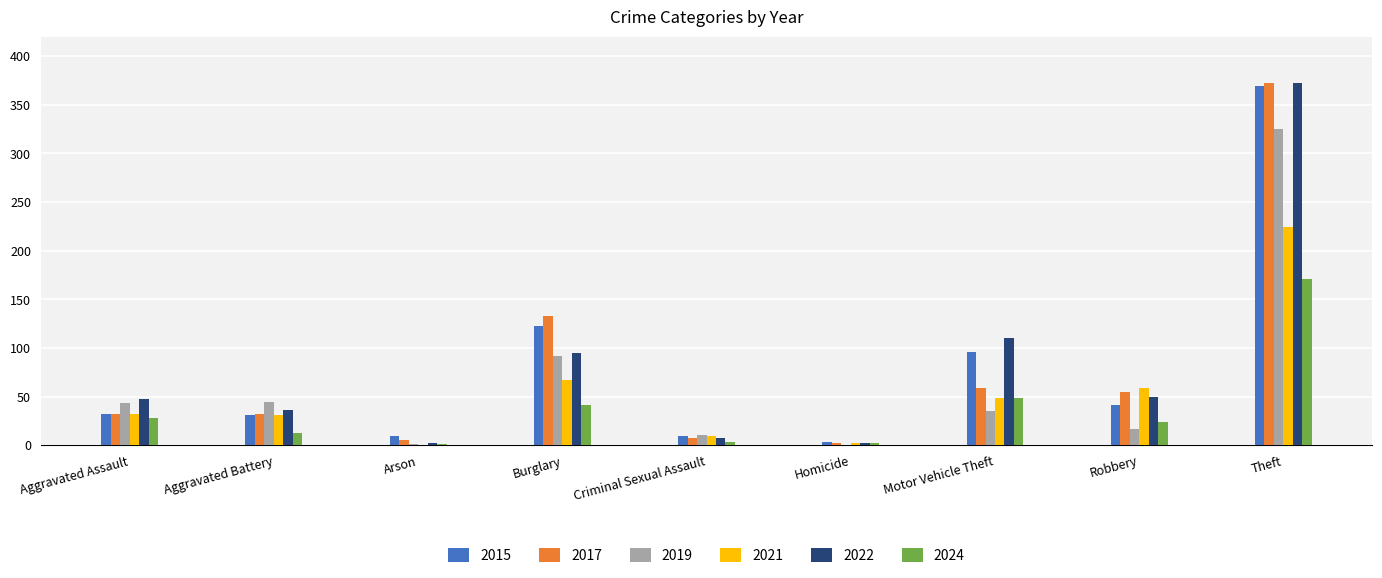

Where is 2019 nearest to the value 162?

Burglary